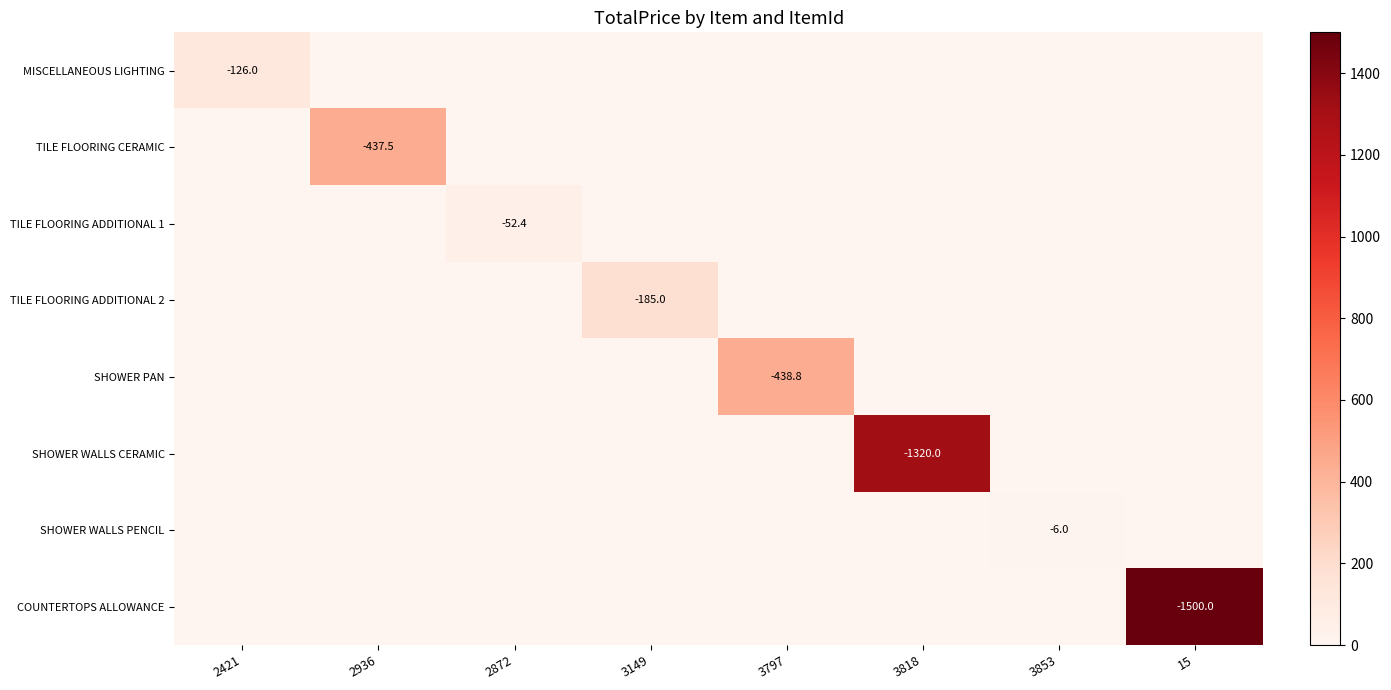

Which series has the widest spread of values?

COUNTERTOPS ALLOWANCE